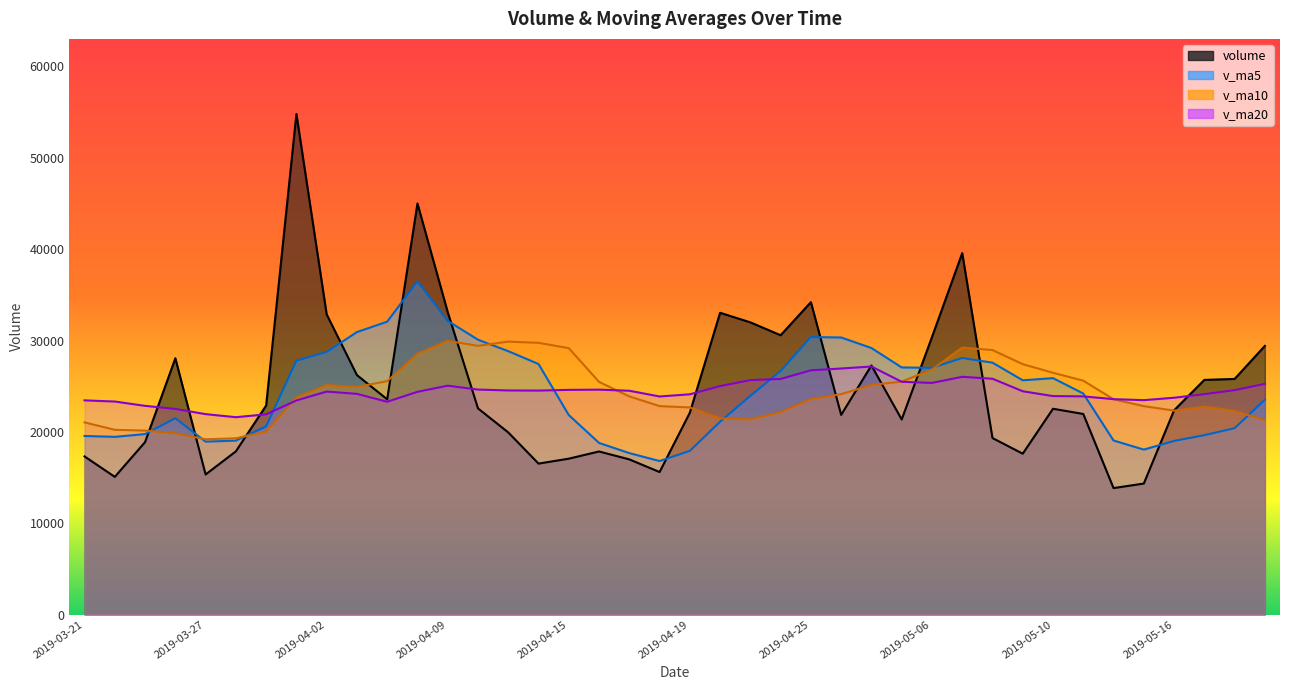

List the series in order of their peak value, highest first.

volume, v_ma5, v_ma10, v_ma20